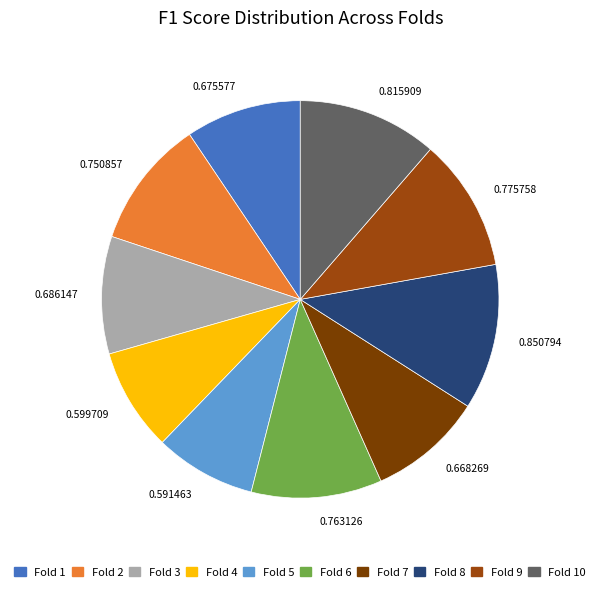

Between 0.775758 and 0.591463, which is larger?

0.775758